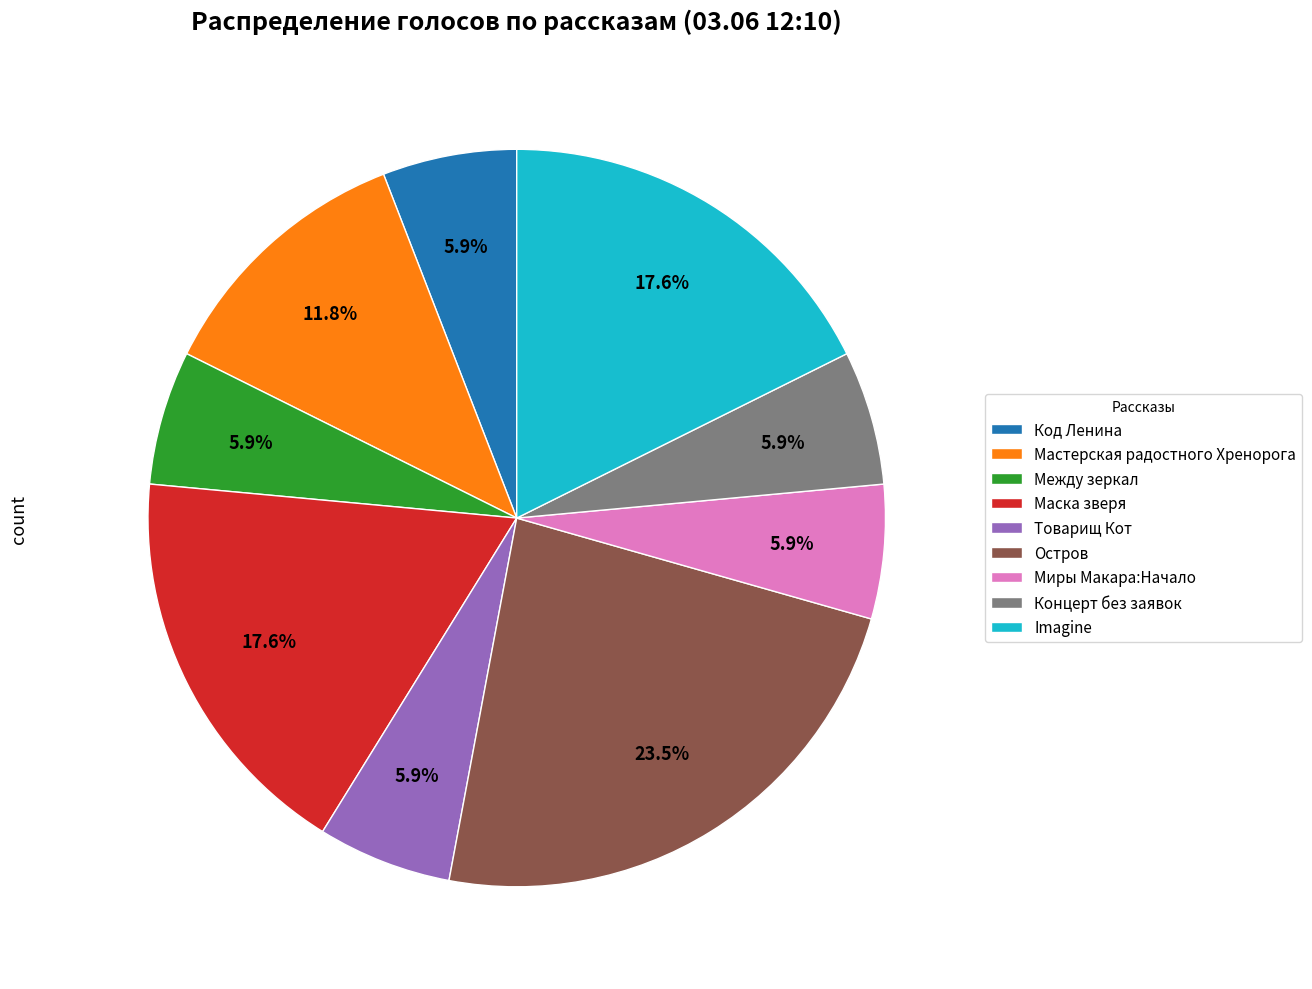

Count the number of slices in the pie.

9